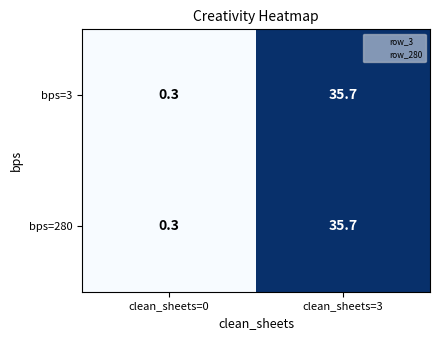

What is the sum of the bps=280 values at clean_sheets=3 and clean_sheets=0?

36.0